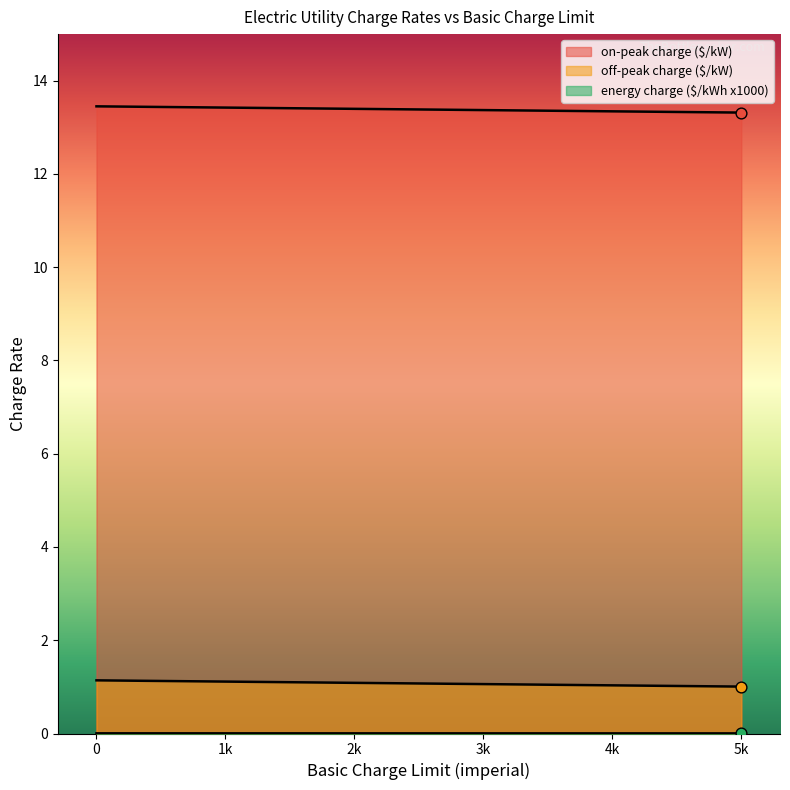

What are all the series names shown in the legend?

on-peak charge ($/kW), off-peak charge ($/kW), energy charge ($/kWh x1000)